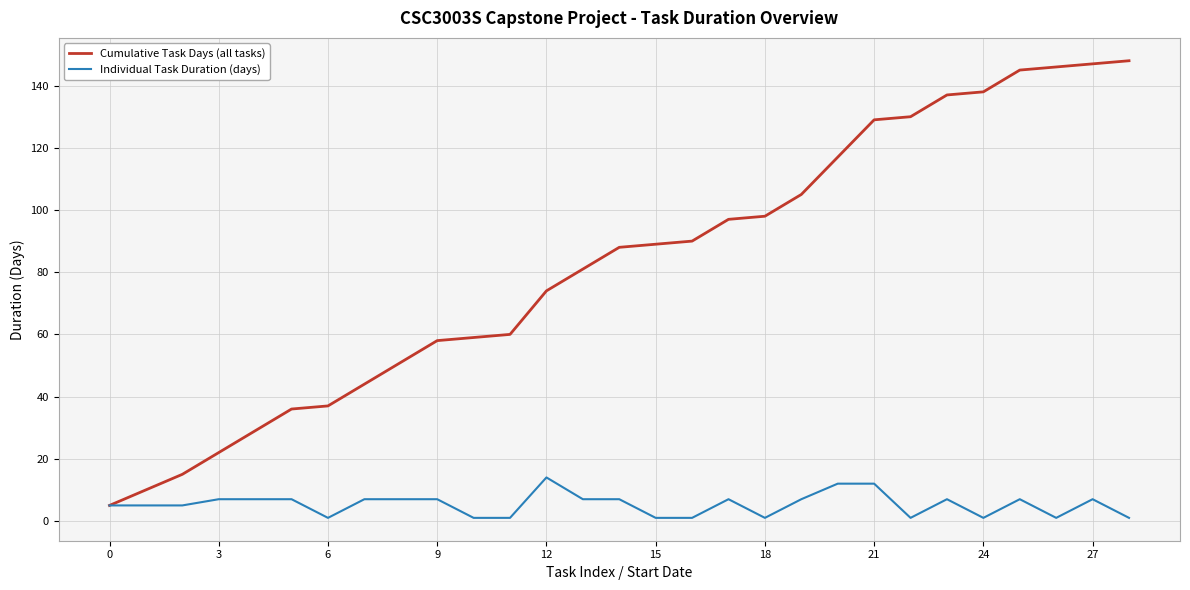

Which series has the largest range (max minus min)?

Cumulative Task Days (all tasks)